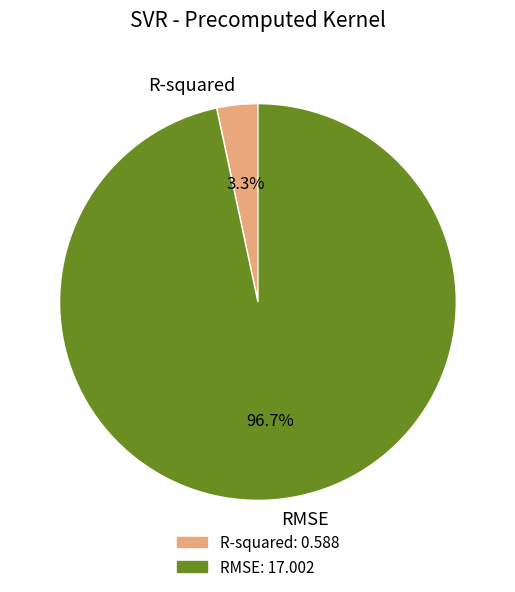

What percentage is the R-squared slice, to the nearest percent?

3%